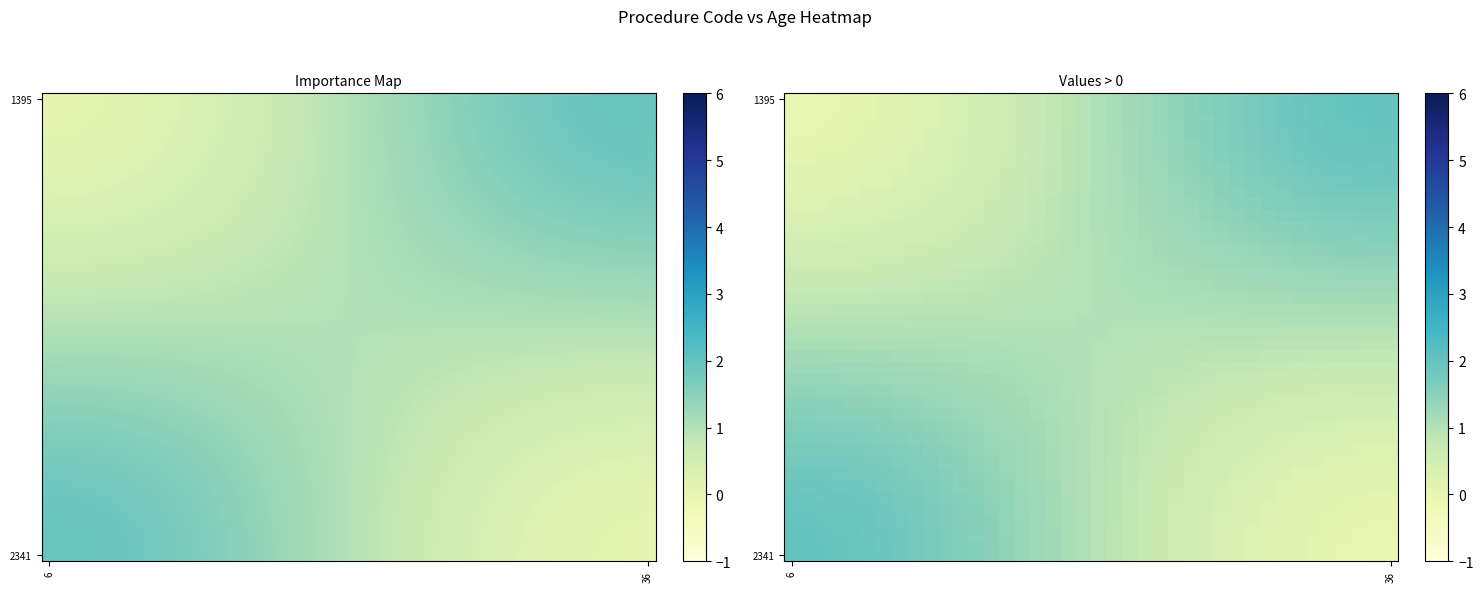

How many series are shown in this chart?

40